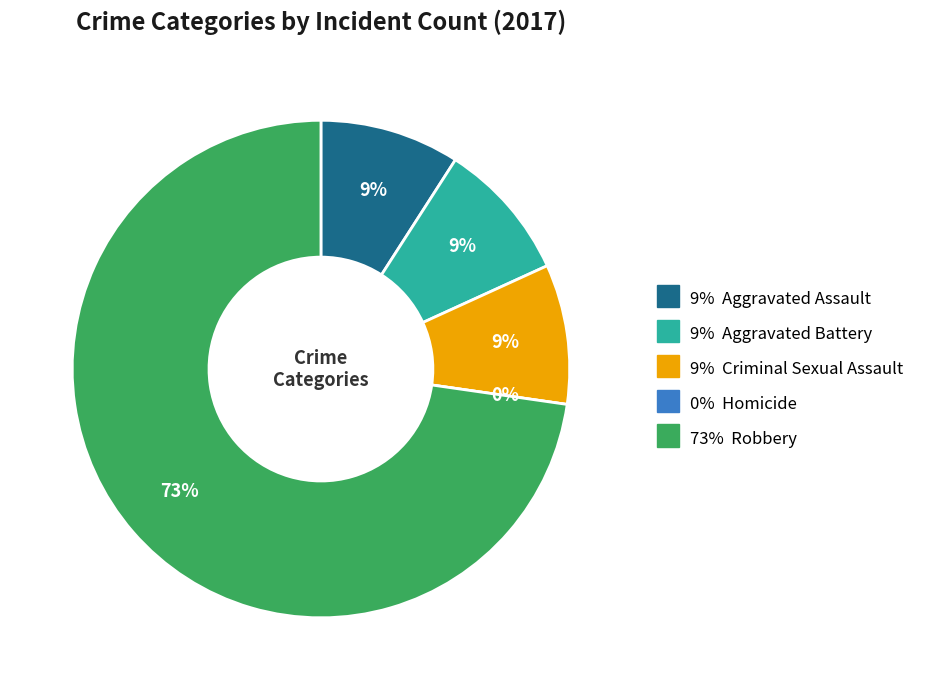

Which slice is the largest?

Robbery